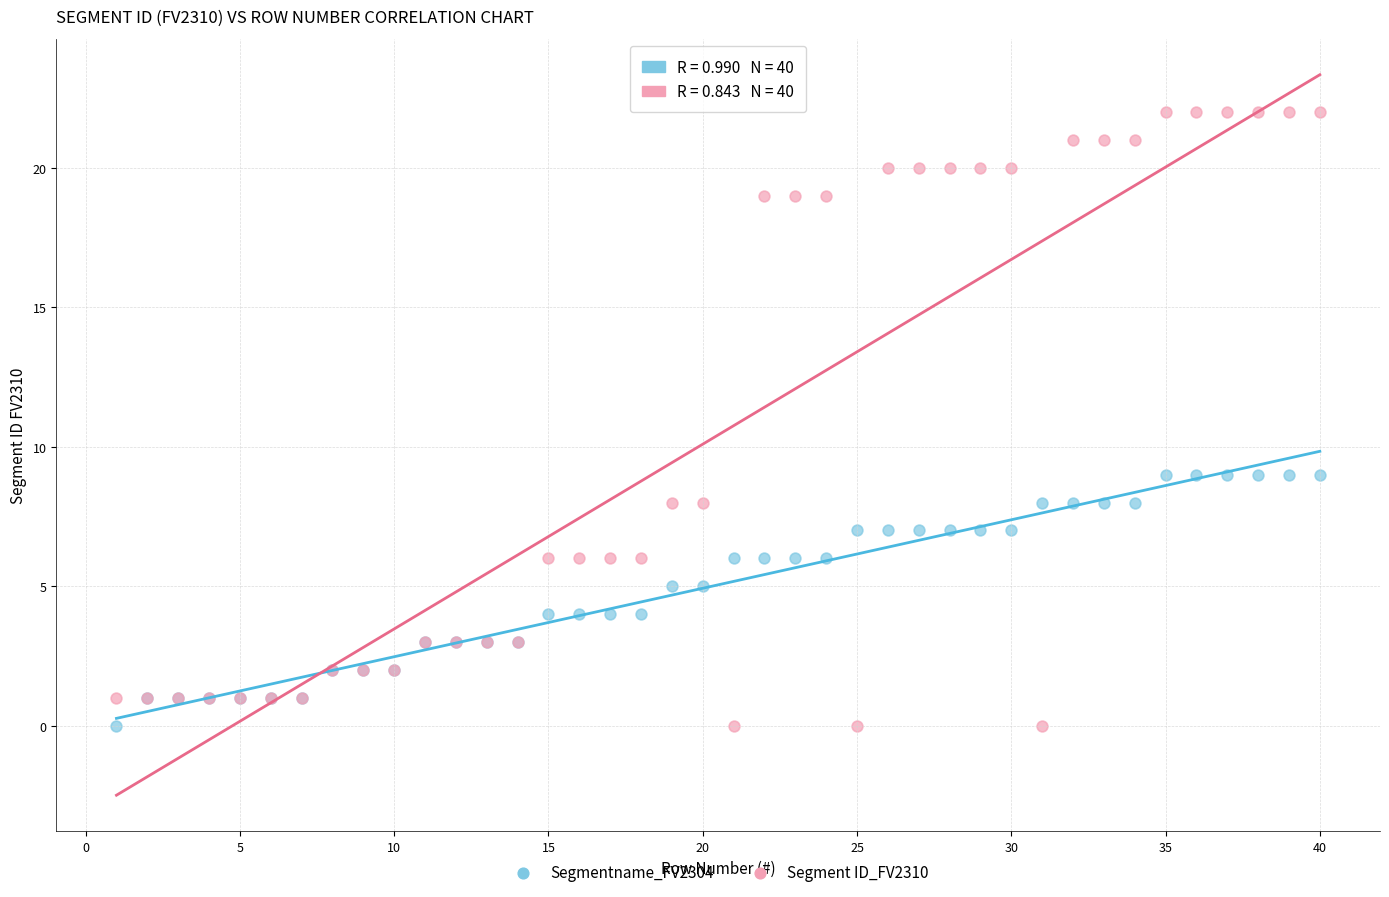

Which series has the largest Y range (max minus min)?

Segment ID_FV2310